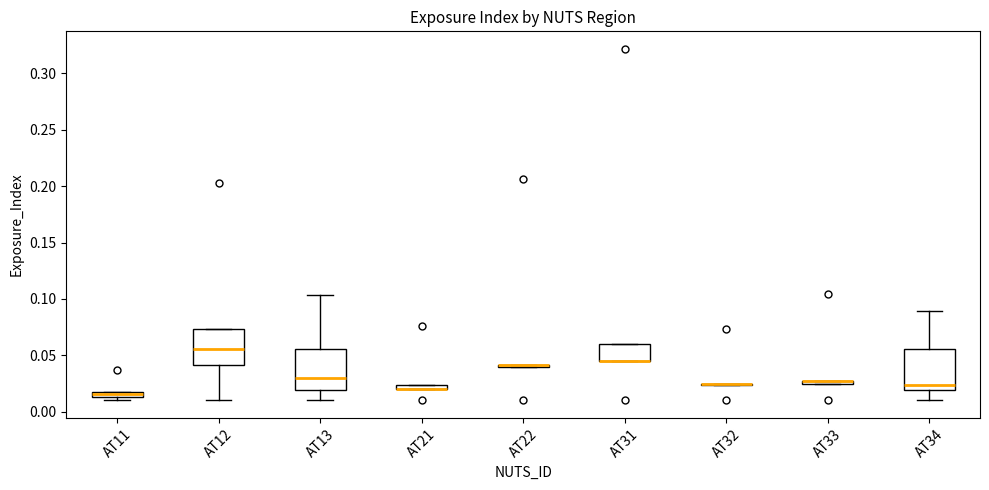

Where is the lower edge of the box for AT21 on the y-axis? The values are not printed on the chart, so give them approximately, as read against the axis.

0.020